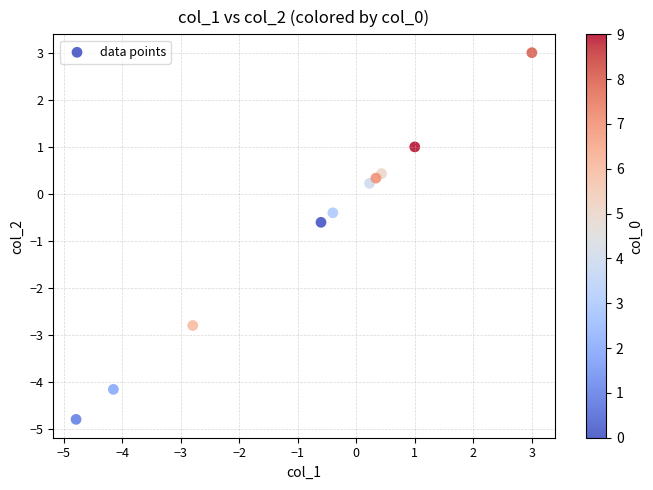

What is the average Y value?

-0.8